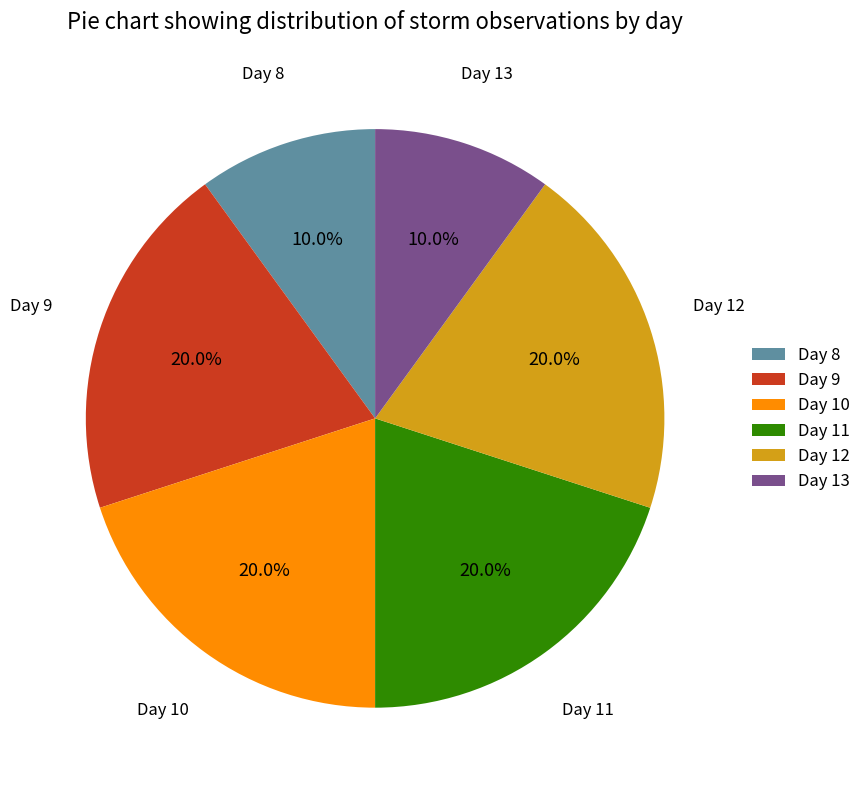

Does any single category account for the majority?

No